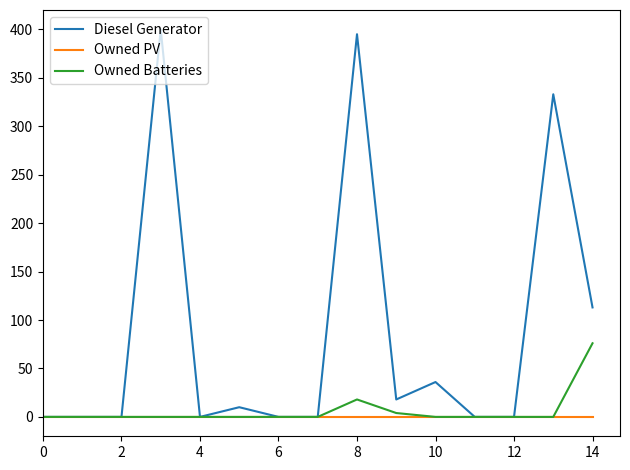

List the series in order of their peak value, highest first.

Diesel Generator, Owned Batteries, Owned PV